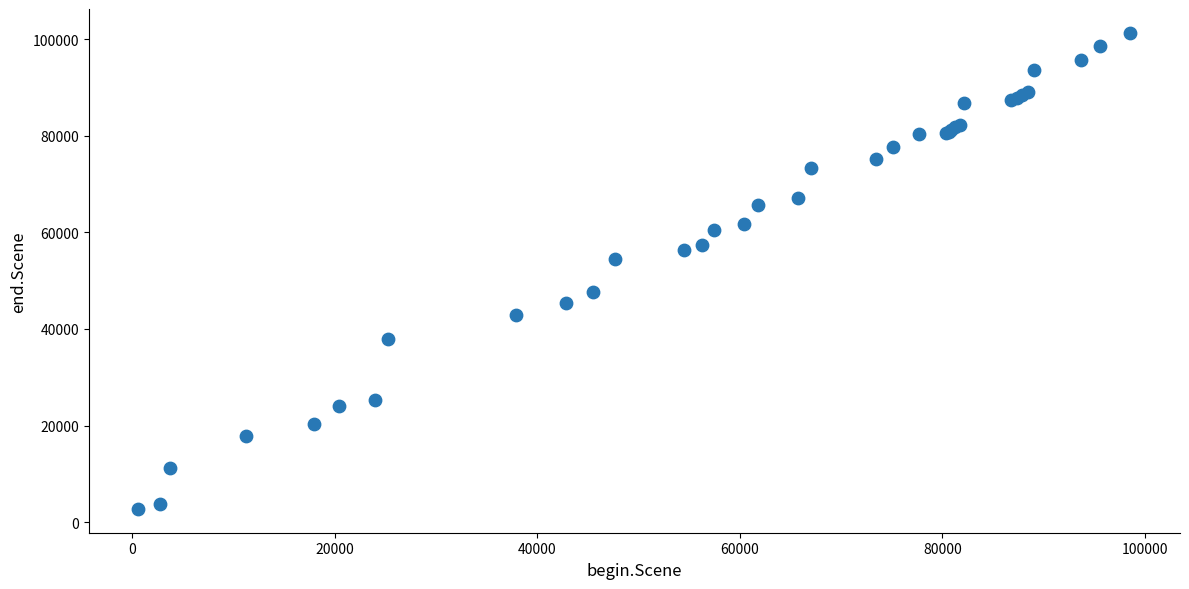

What Y value in the scatter plot is closest to 52025?

54443